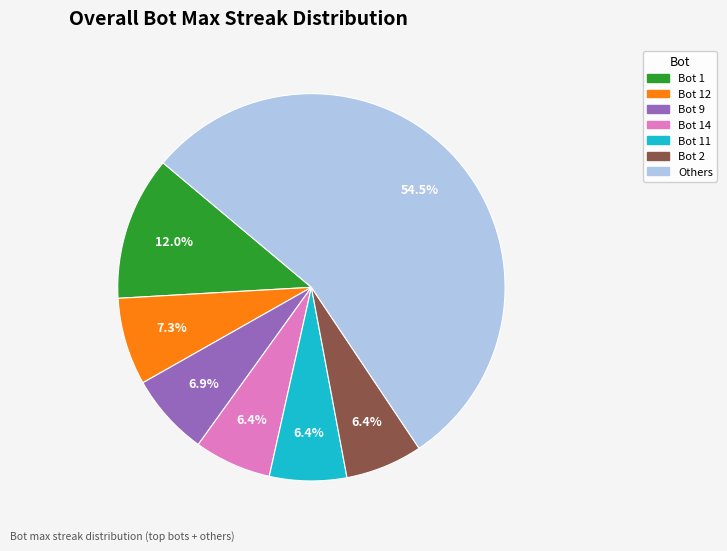

Is there any slice that represents more than half of the pie?

Yes